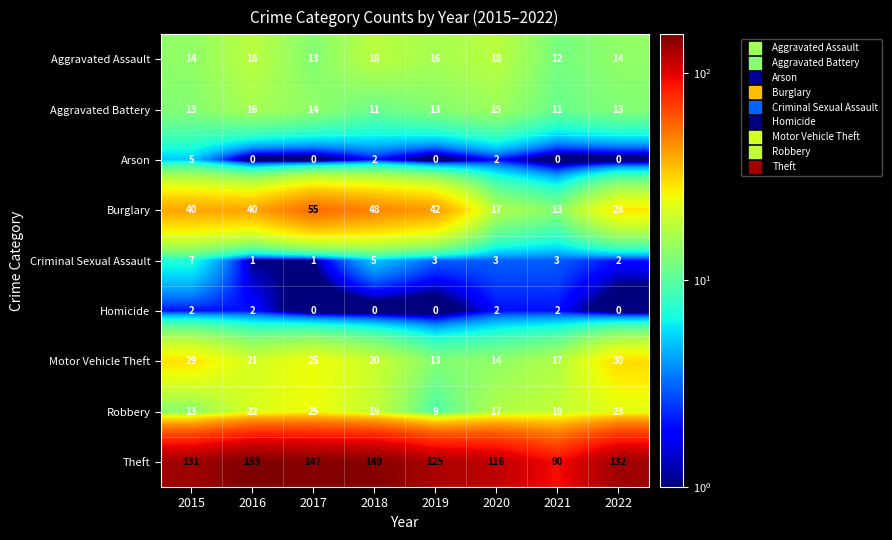

At how many categories does at least one series exceed 100?

7